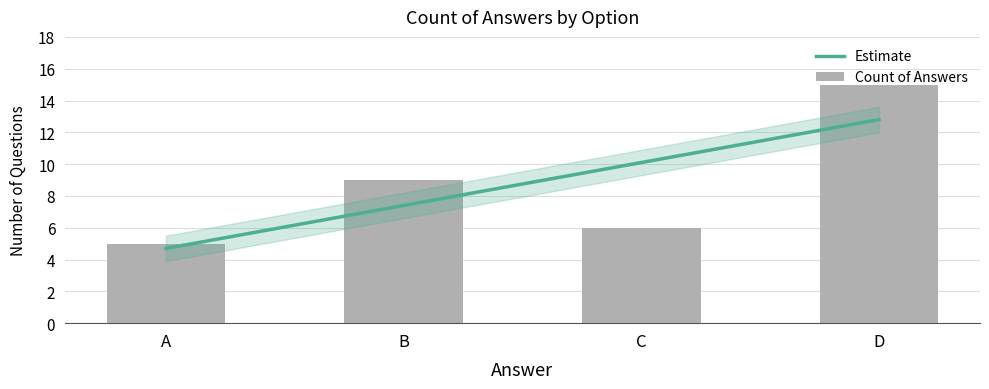

Reading right to left, extract all data points from this chart.

D=15	C=6	B=9	A=5